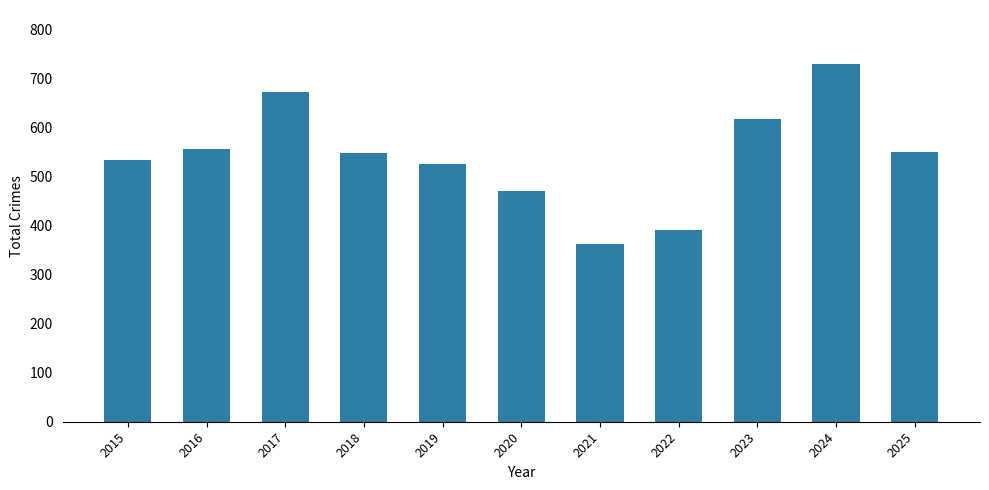

True or false: the data shows 934 at 2018.

False